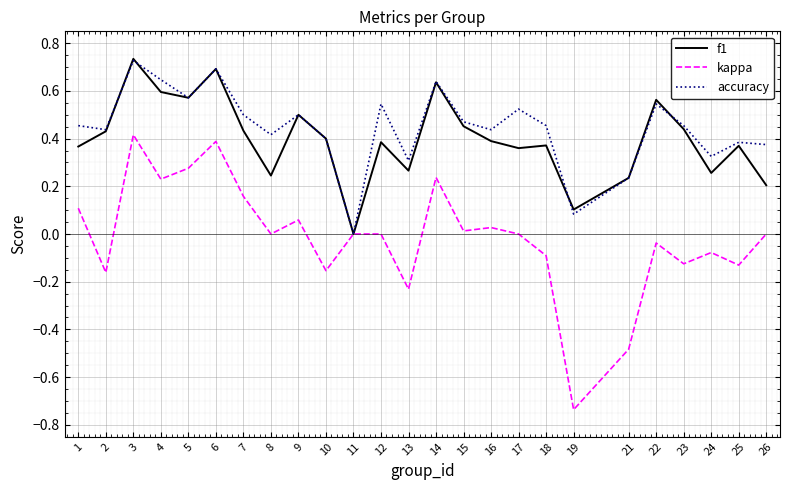

At which category is the sum across all series the highest?

3